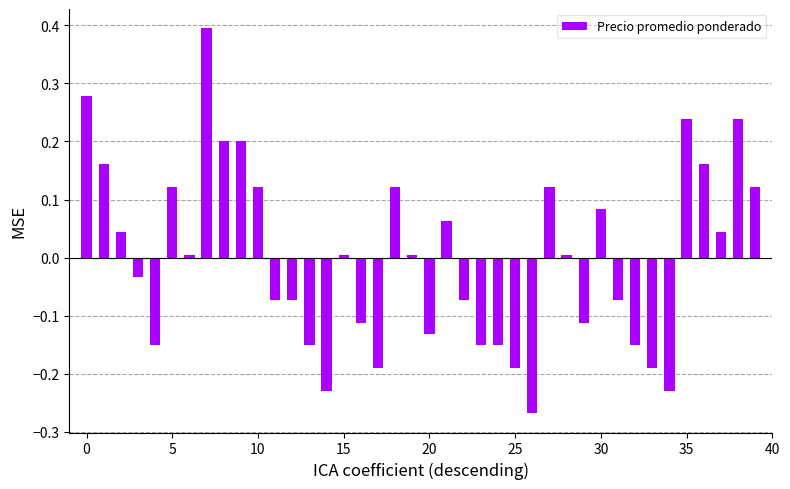

What is the greatest value displayed?

0.4